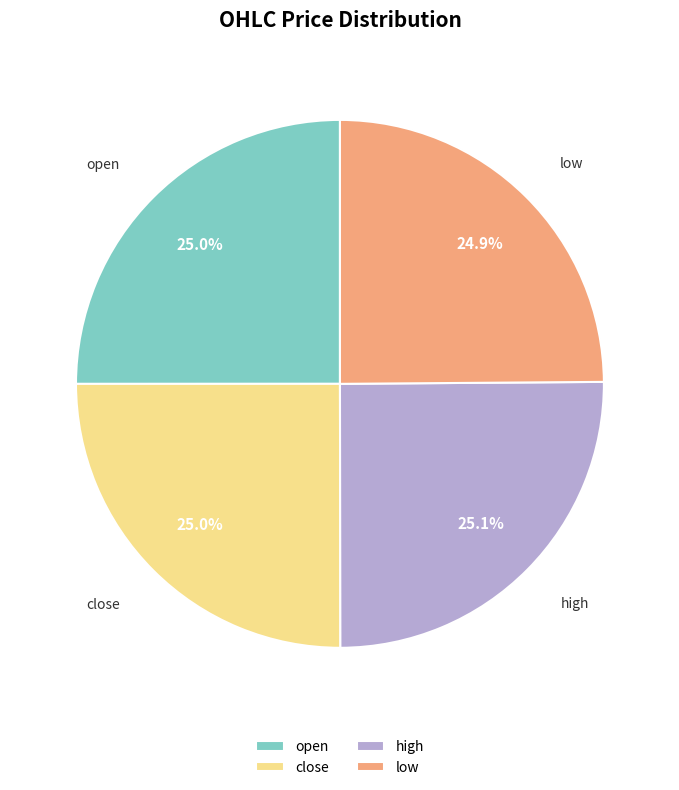

How much of the chart is everything except low?

75.1%